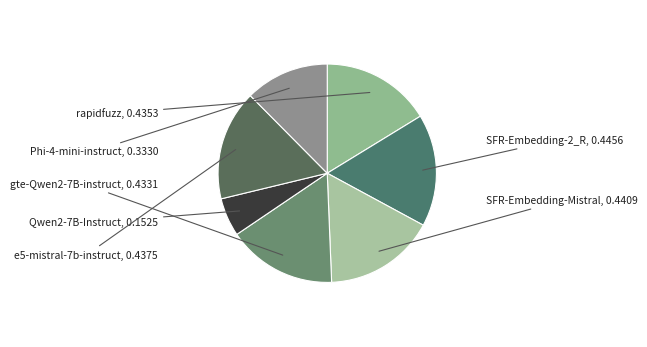

Which category has the biggest portion of the pie?

Salesforce/SFR-Embedding-2_R